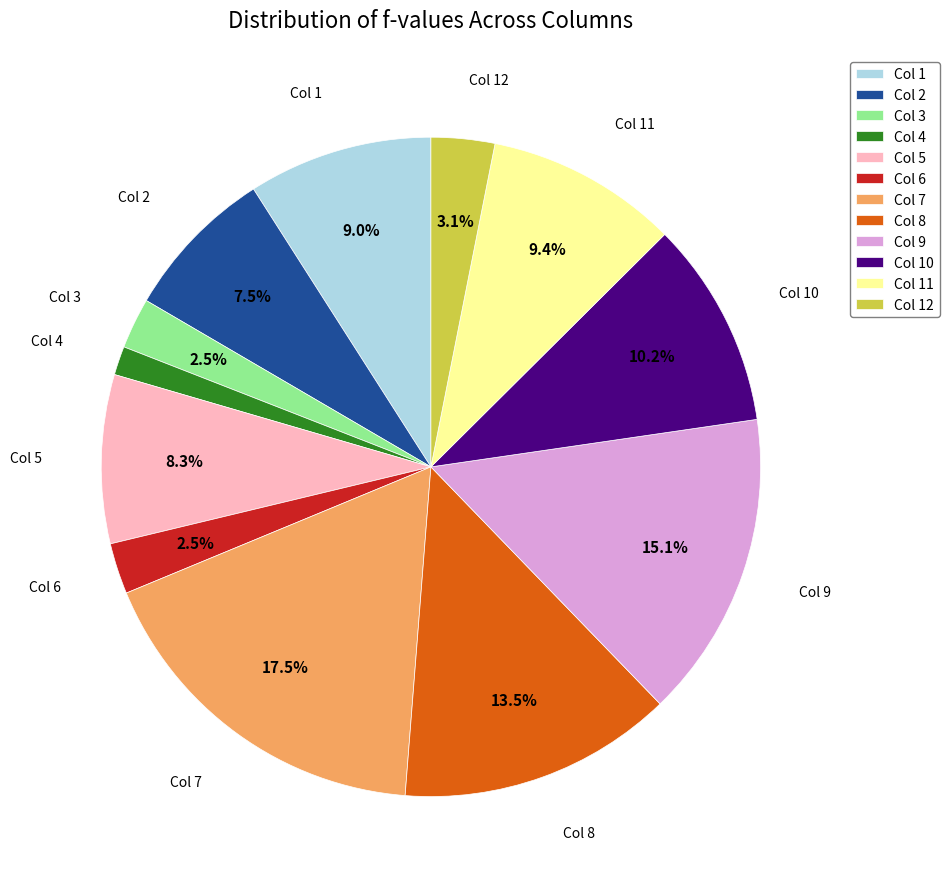

Does Col 8 account for over 50% of the chart?

No